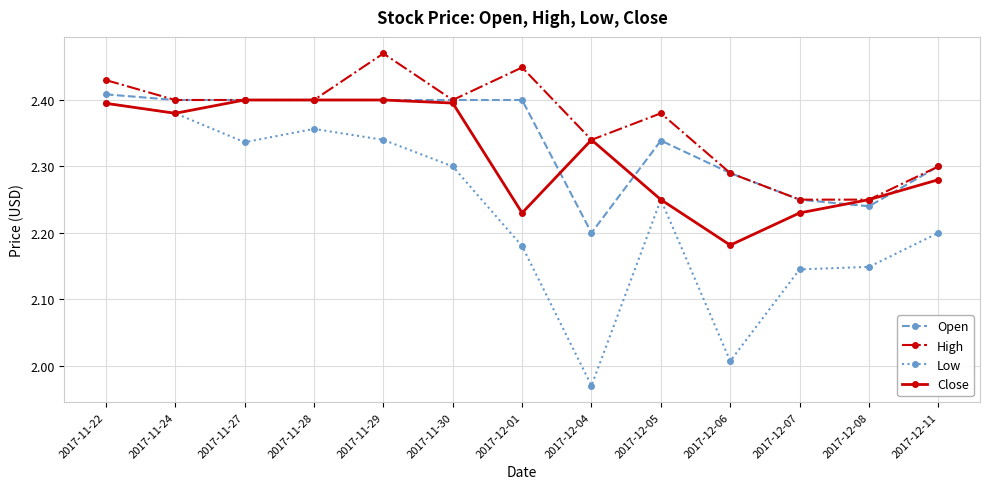

Where is the first local minimum for Close?

2017-11-24